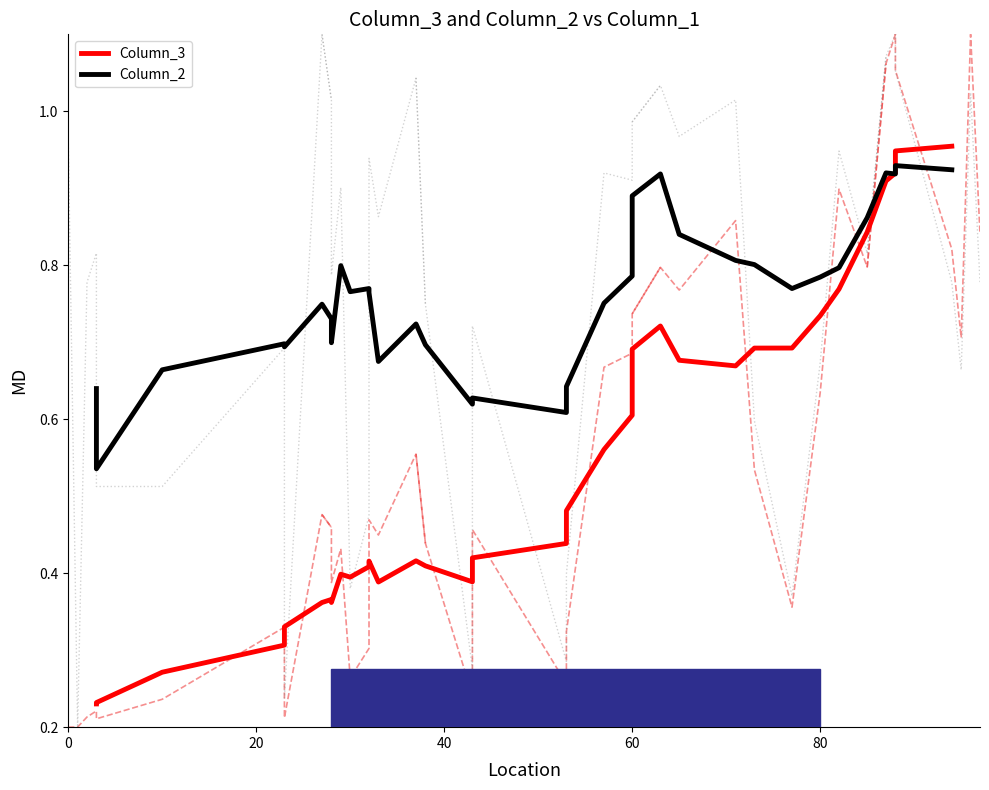

True or false: Column_3 and Column_2 cross at least once.

True